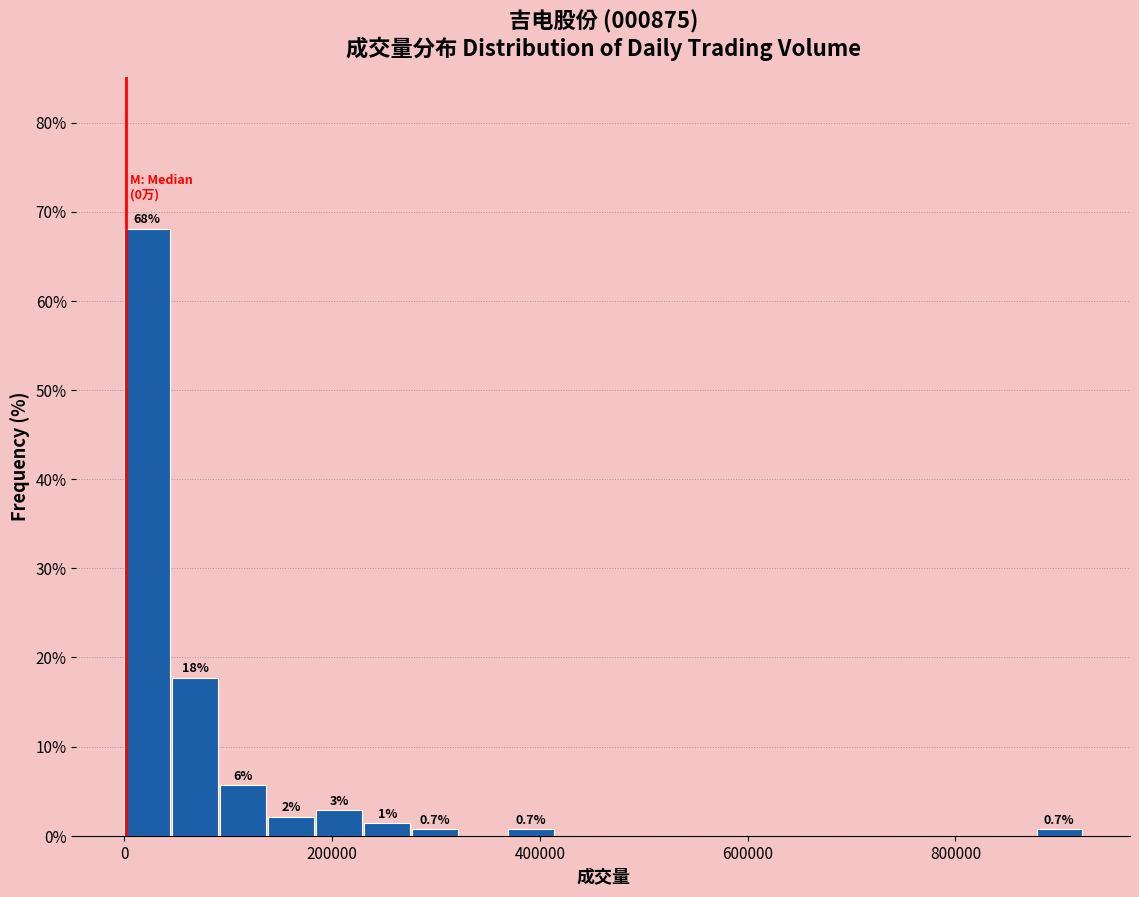

Around what value on the x-axis is the tallest bar? Give the approximate position of its centre, as read against the axis.

20000